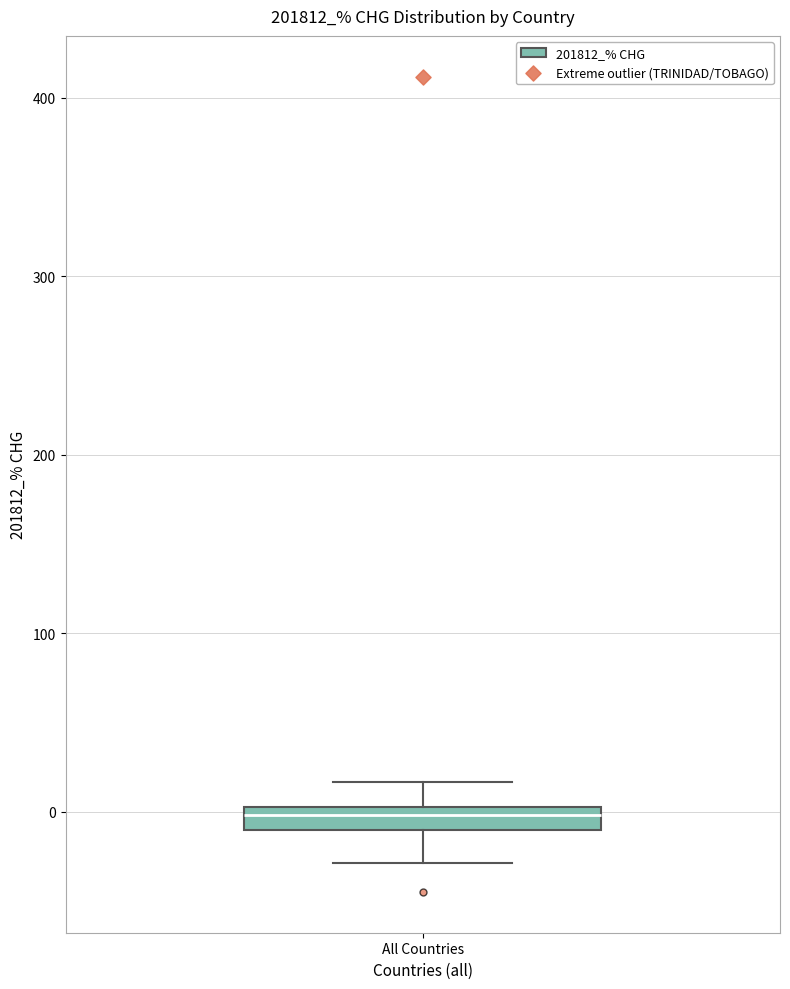

Where is the upper edge of the box for All Countries on the y-axis? The values are not printed on the chart, so give them approximately, as read against the axis.

0